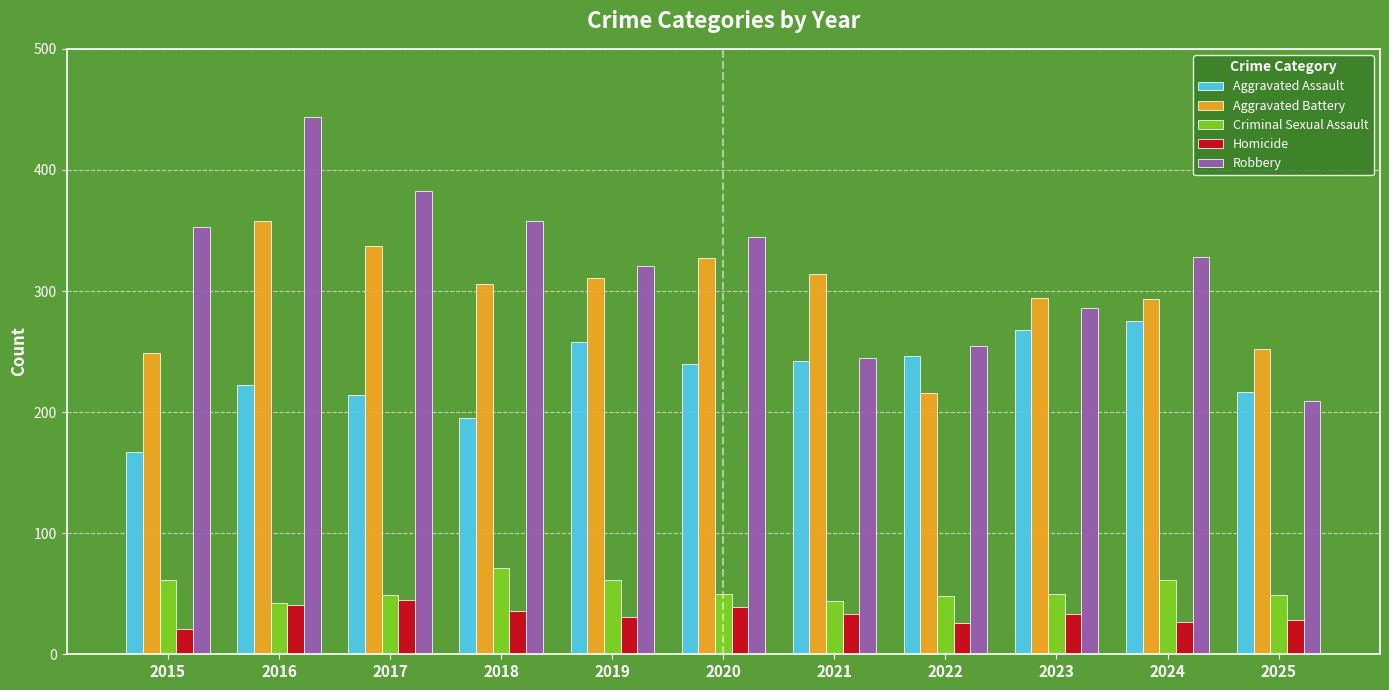

Where does the Aggravated Battery series first go above 306?

2016